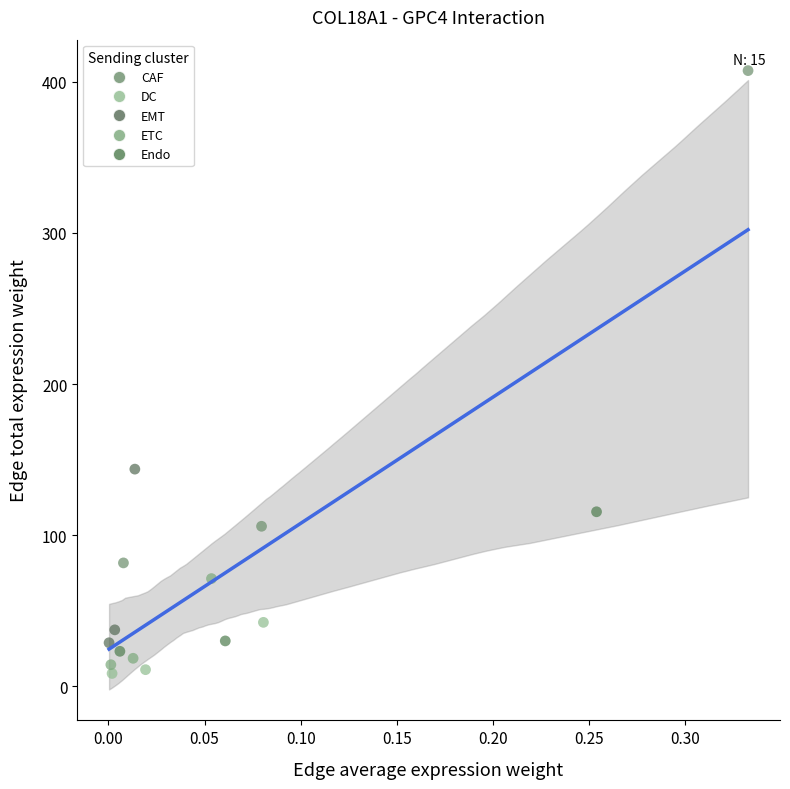

Which series has the largest Y range (max minus min)?

CAF